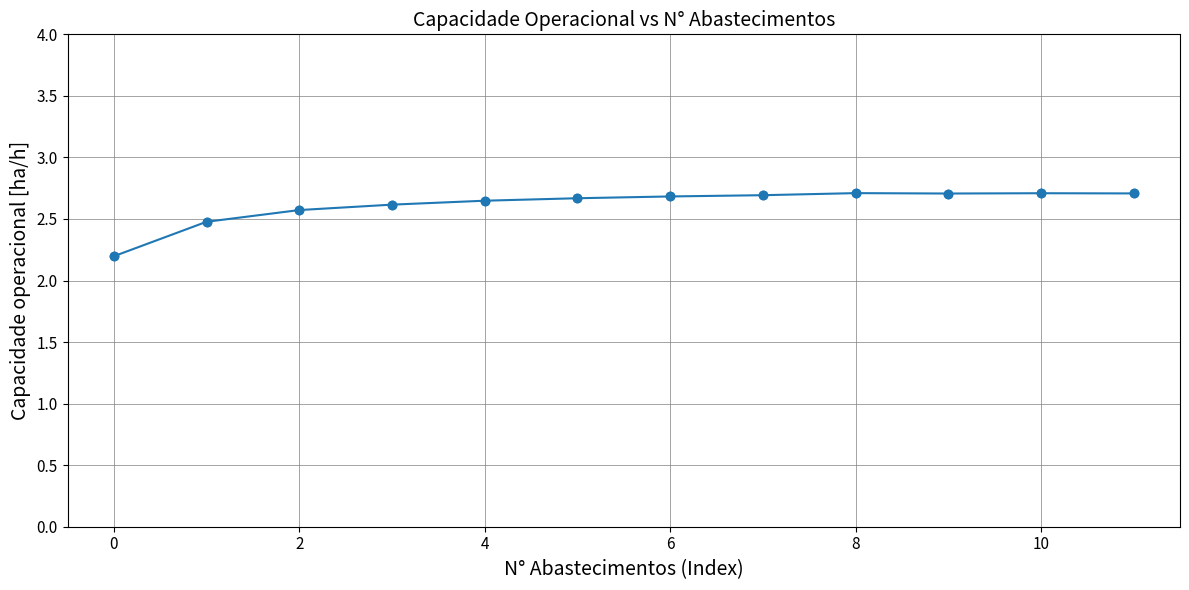

Count the values in the range 2 to 3.

12